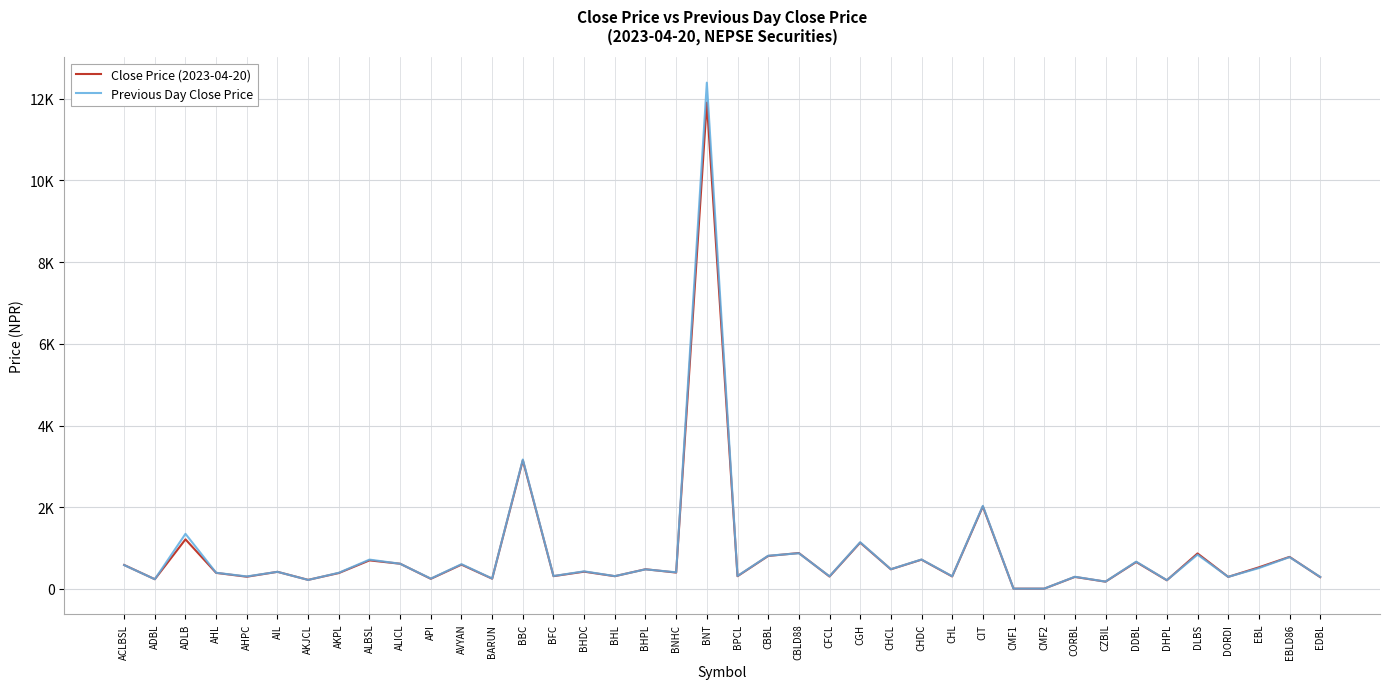

True or false: Close Price (2023-04-20) has more than 2 interior local peaks.

True